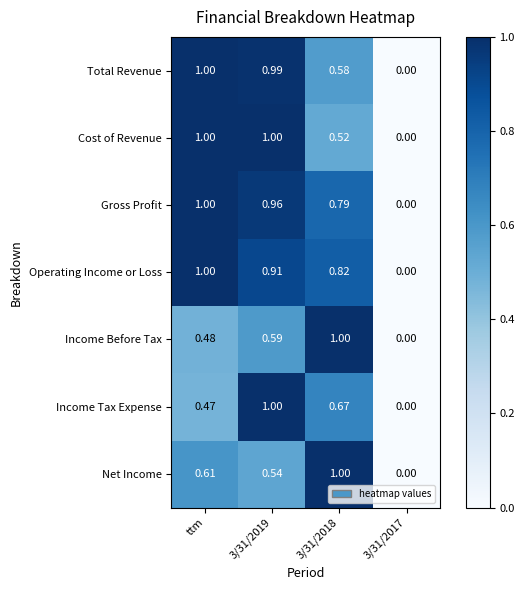

Is the value of Gross Profit at ttm greater than the value of Operating Income or Loss at 3/31/2017?

Yes